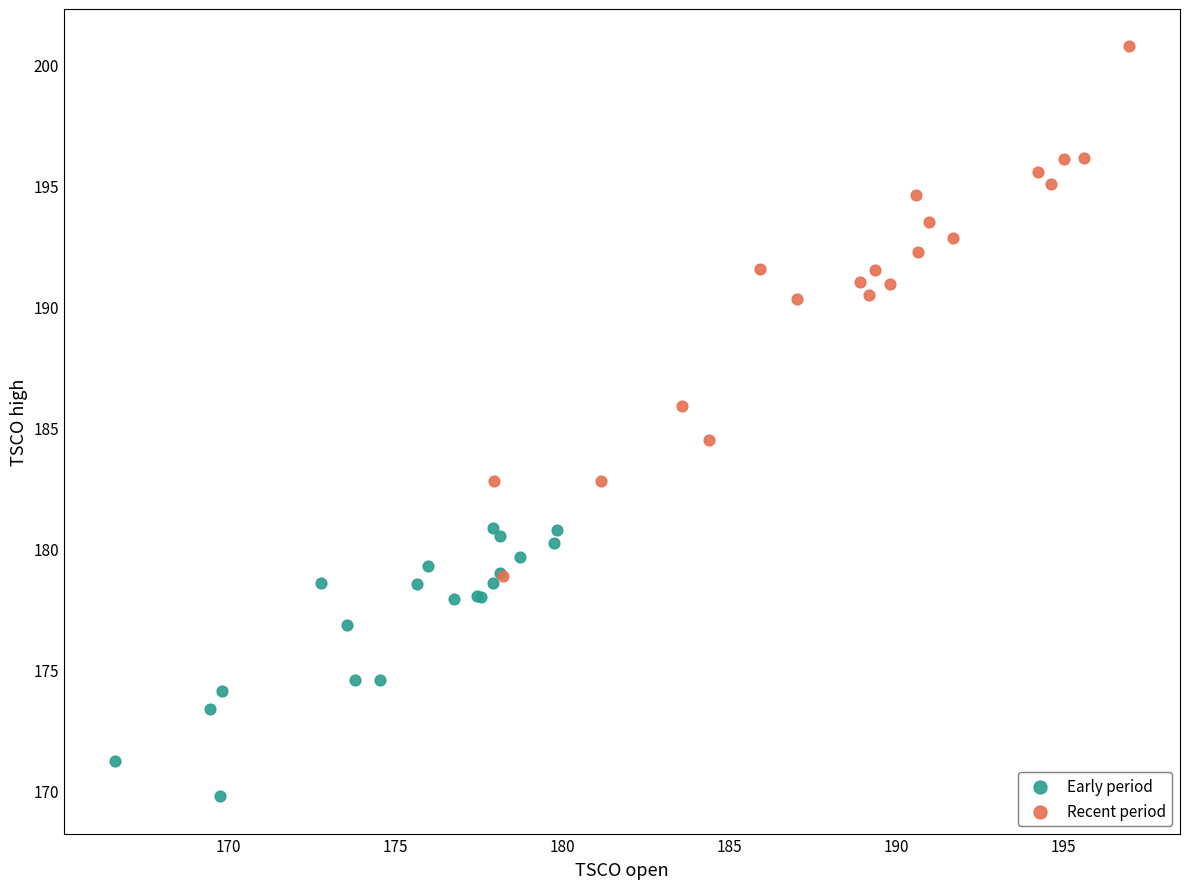

Which series has the widest spread of Y values?

Recent period